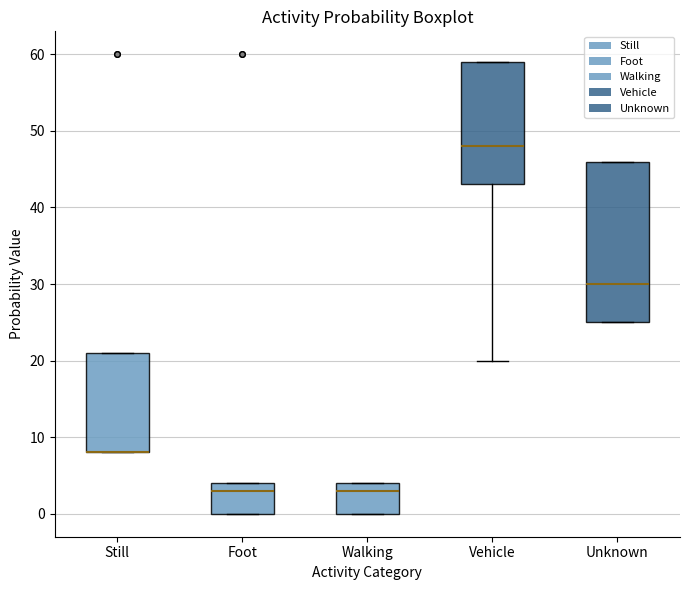

Reading left to right, transcribe this box plot: for each box, give where its median line is, the range the box spans, and where its two whiskers end, as read against the y-axis. The values are not printed on the chart, so give them approximately, as read against the axis.

Still: median 8 (drawn on the box's lower edge), box 8 to 21, whiskers 8 to 21
Foot: median 3, box 0 to 4, whiskers 0 to 4
Walking: median 3, box 0 to 4, whiskers 0 to 4
Vehicle: median 48, box 43 to 59, whiskers 20 to 59
Unknown: median 30, box 25 to 46, whiskers 25 to 46